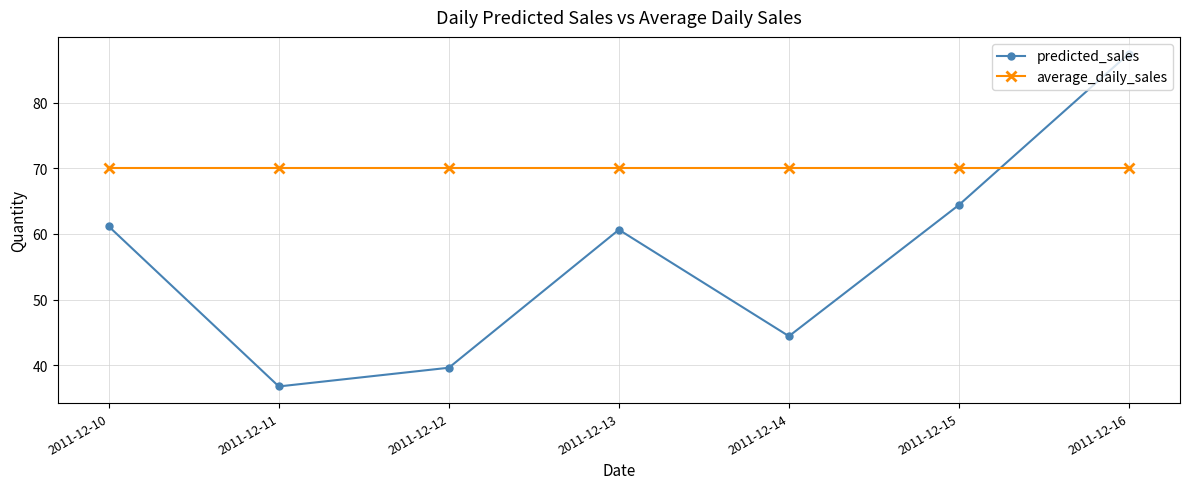

Which series has the widest spread of values?

predicted_sales